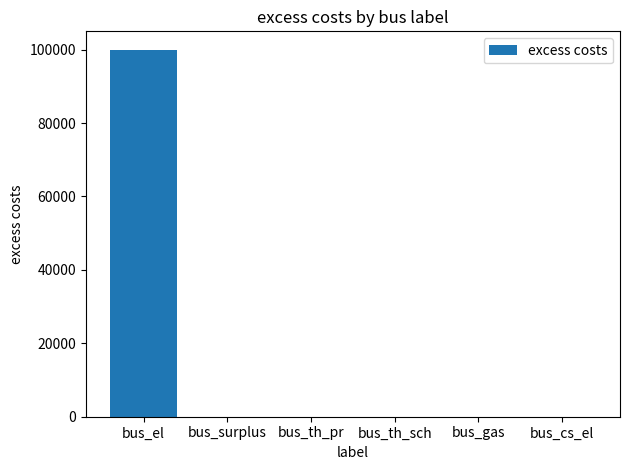

The chart shows a value of 0 at bus_th_pr. True or false?

True